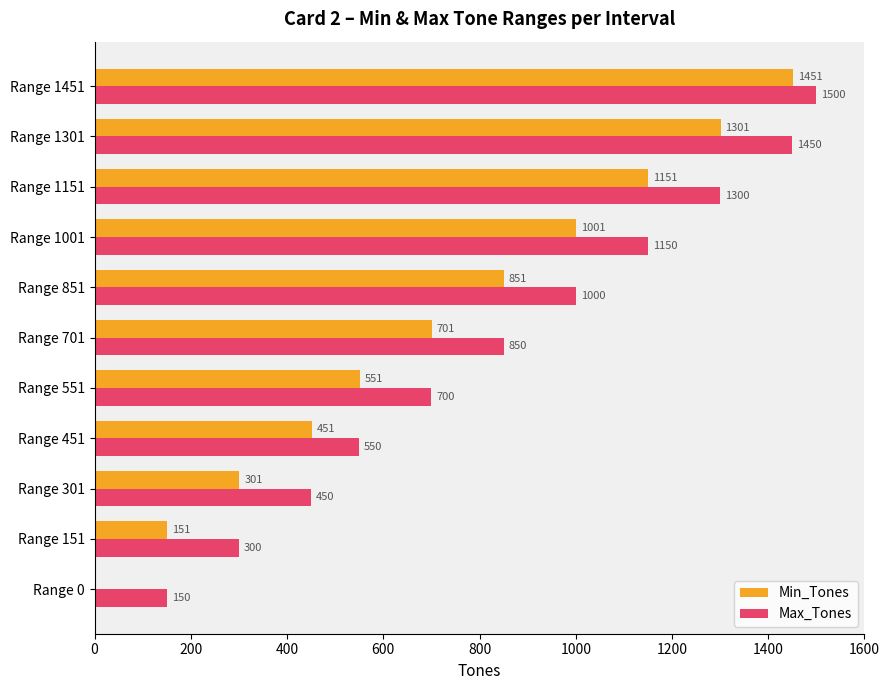

At which label is Min_Tones closest to 725?

Range 701